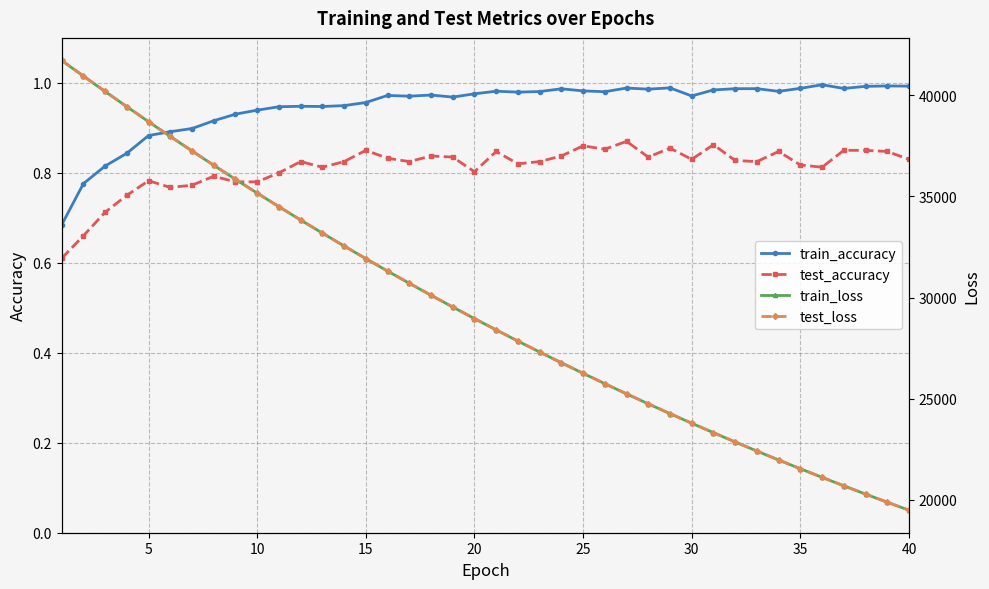

What is the greatest value displayed?

41730.9